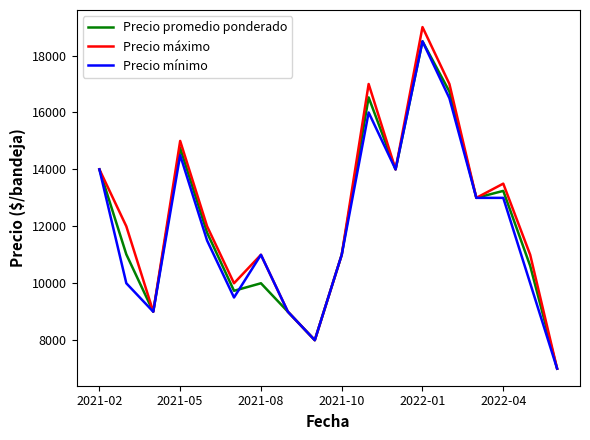

Which series has the widest spread of values?

Precio máximo